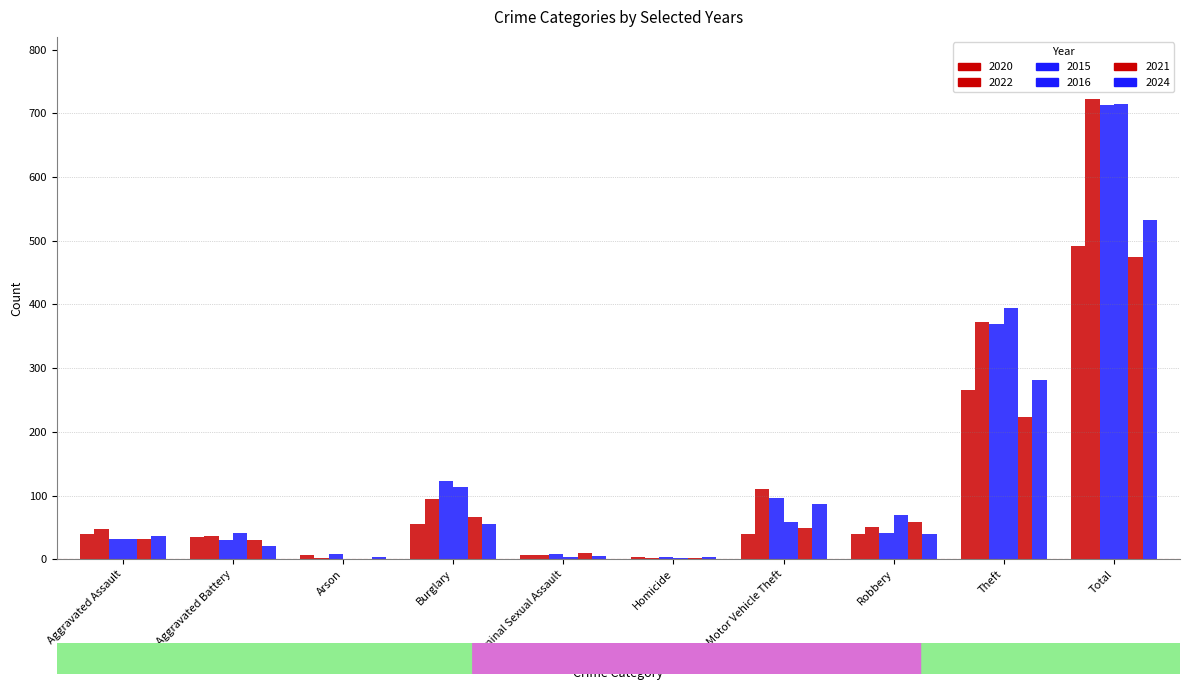

Which label corresponds to the largest value in the chart?

Total